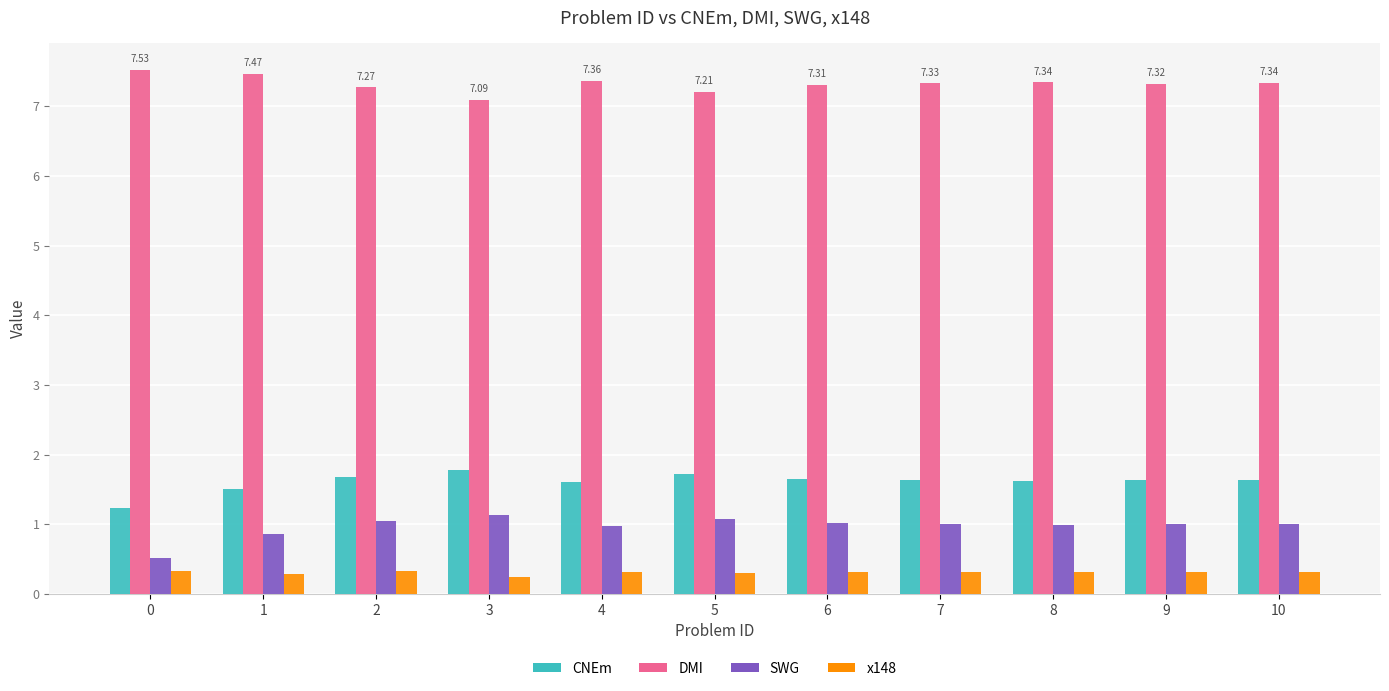

What is the sum of the SWG values at 10 and 4?

2.0